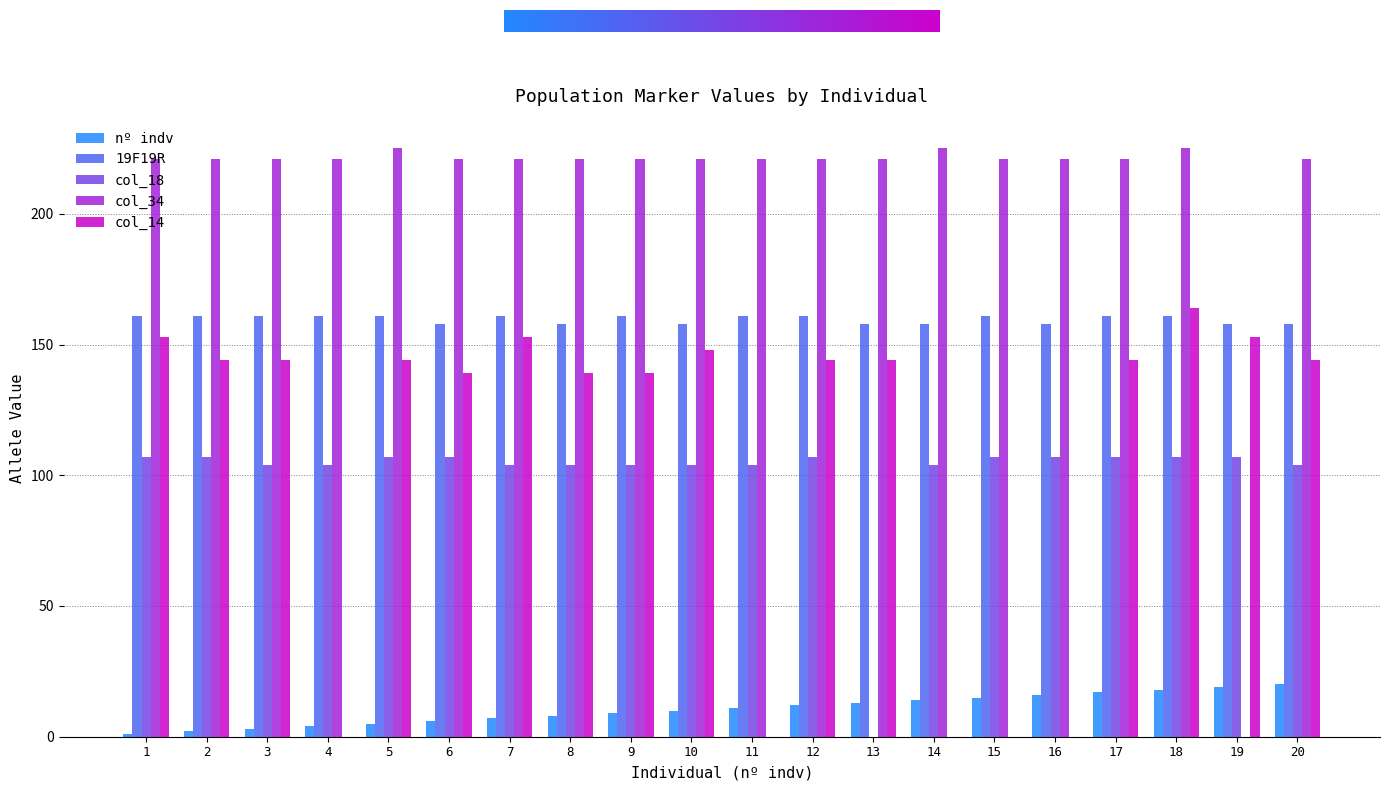

Is the value of col_18 at 9 greater than the value of 19F19R at 9?

No